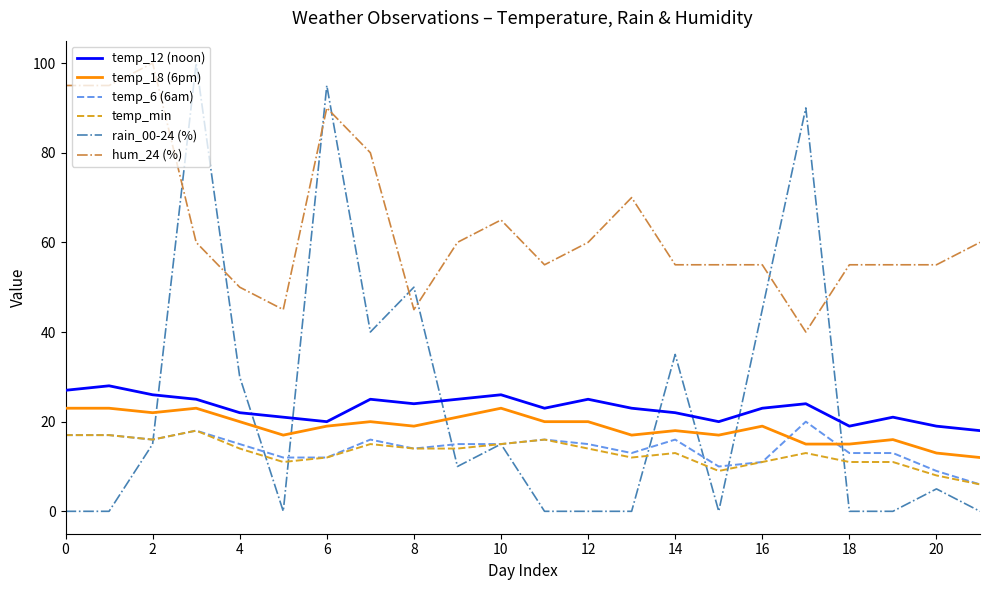

True or false: temp_6 (6am) has more than 1 points higher than both neighbors.

True